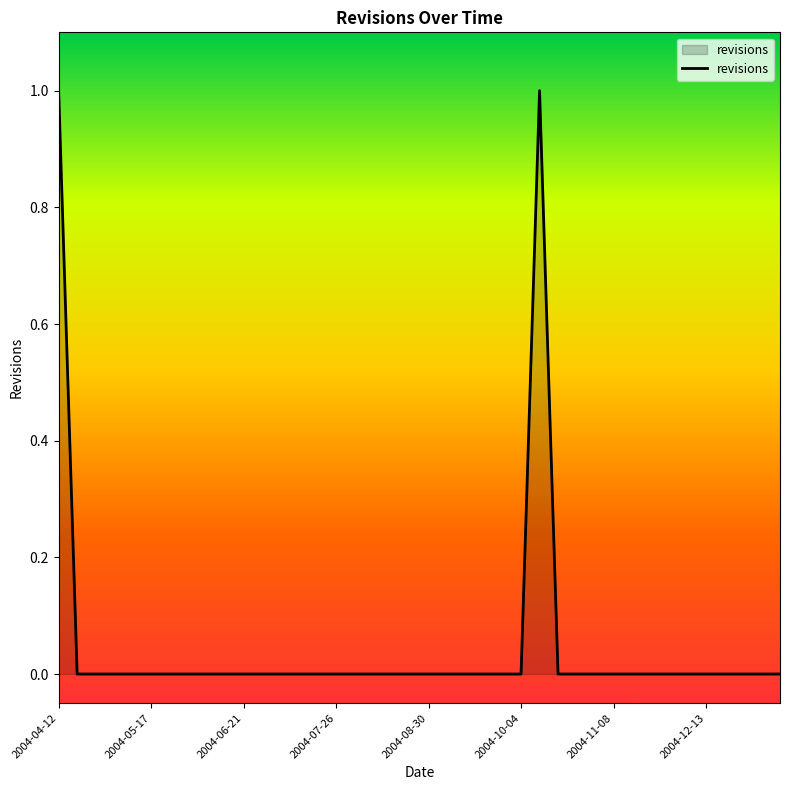

How many lines are shown in the chart?

1